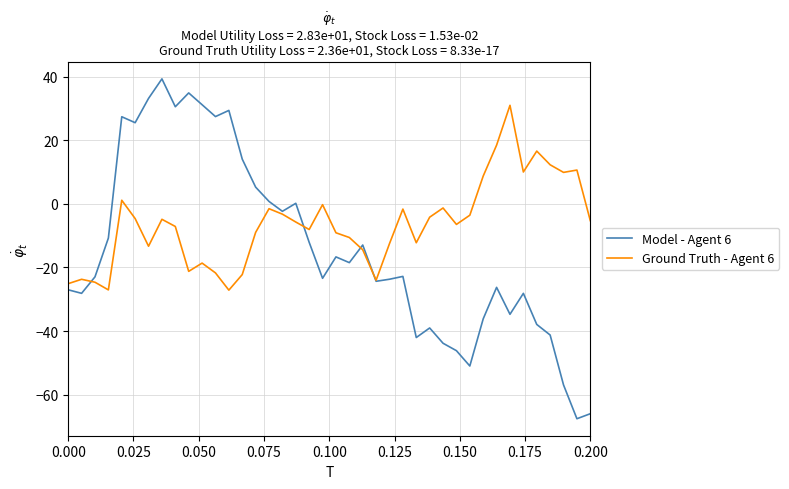

What is the minimum value for Ground Truth - Agent 6?

-27.1